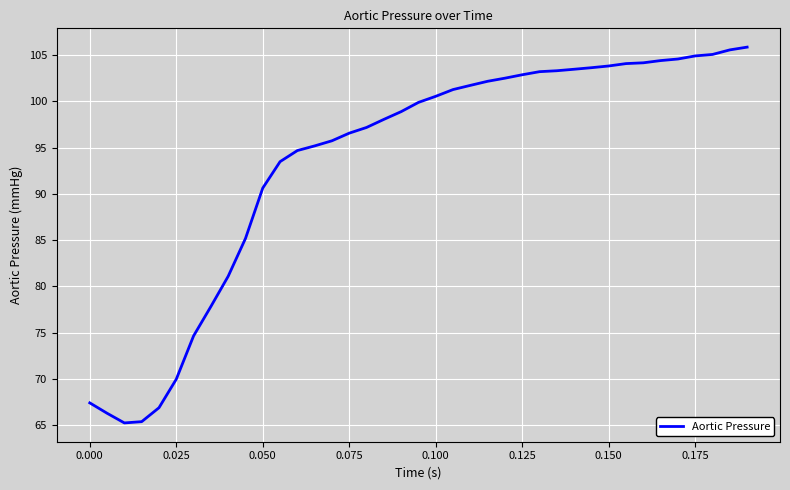

What is the difference between the maximum and minimum values?

40.6